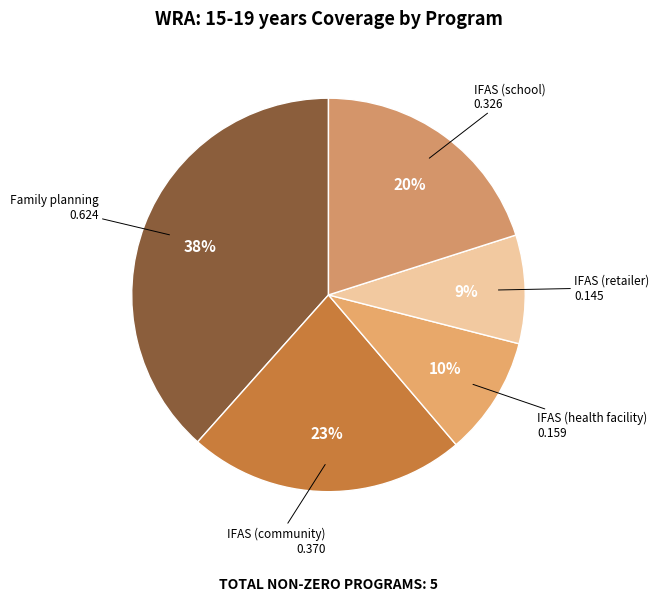

What is the smallest slice in the pie chart?

IFAS (retailer)